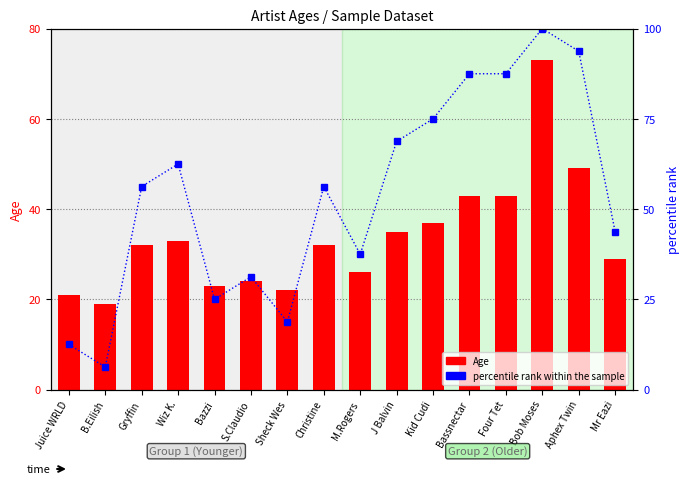

How many values in the Age series exceed 32?

7